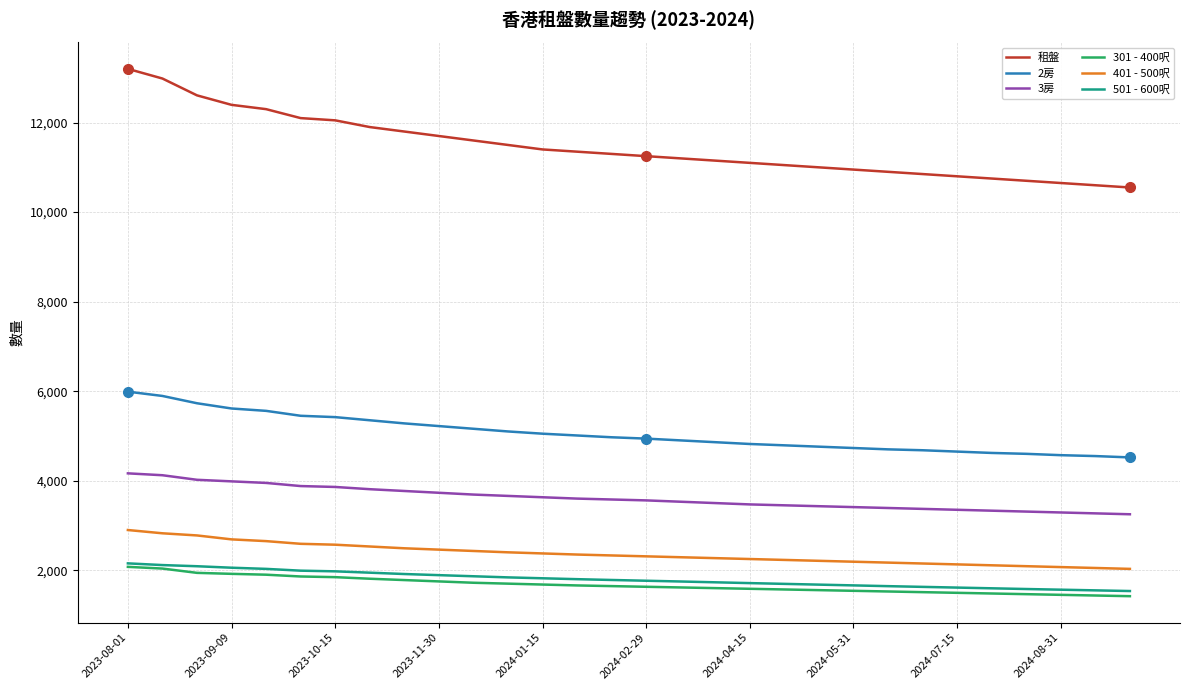

What are all the series names shown in the legend?

租盤, 2房, 3房, 301 - 400呎, 401 - 500呎, 501 - 600呎